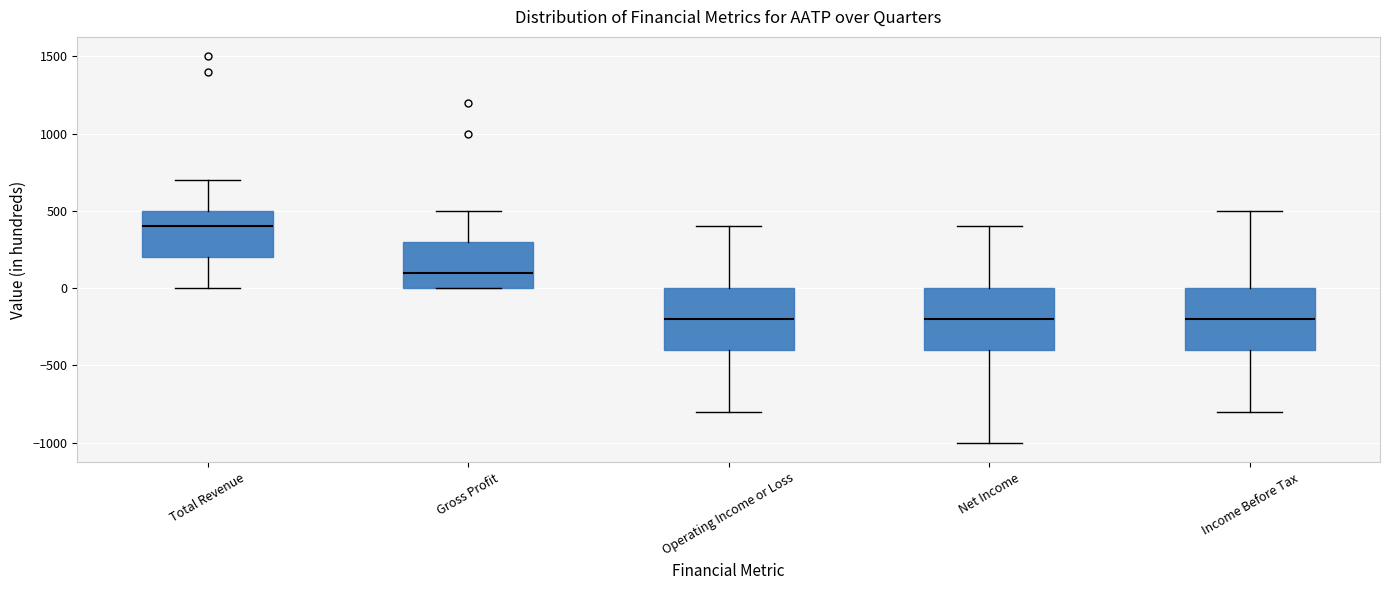

Reading left to right, read every box against the y-axis: the position of its median line, the range the box covers, and the ends of its whiskers. The values are not printed on the chart, so give them approximately, as read against the axis.

Total Revenue: median 400, box 200 to 500, whiskers 0 to 700
Gross Profit: median 100, box 0 to 300, whiskers 0 to 500
Operating Income or Loss: median -200, box -400 to 0, whiskers -800 to 400
Net Income: median -200, box -400 to 0, whiskers -1000 to 400
Income Before Tax: median -200, box -400 to 0, whiskers -800 to 500